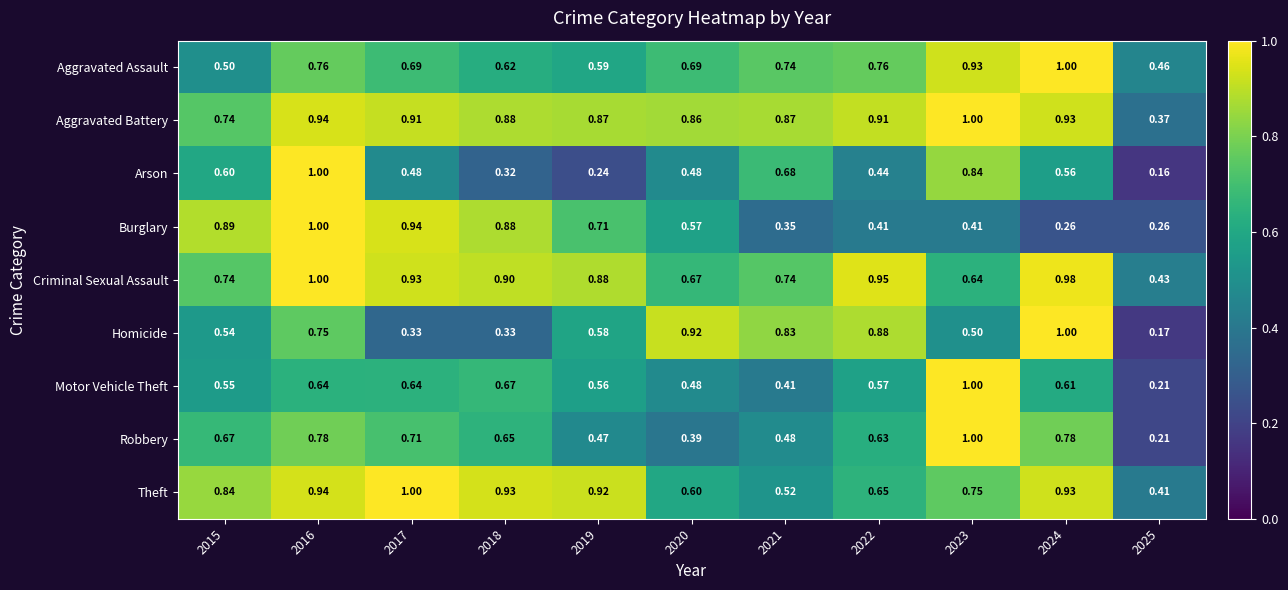

Which series has the largest total across all categories?

Aggravated Battery